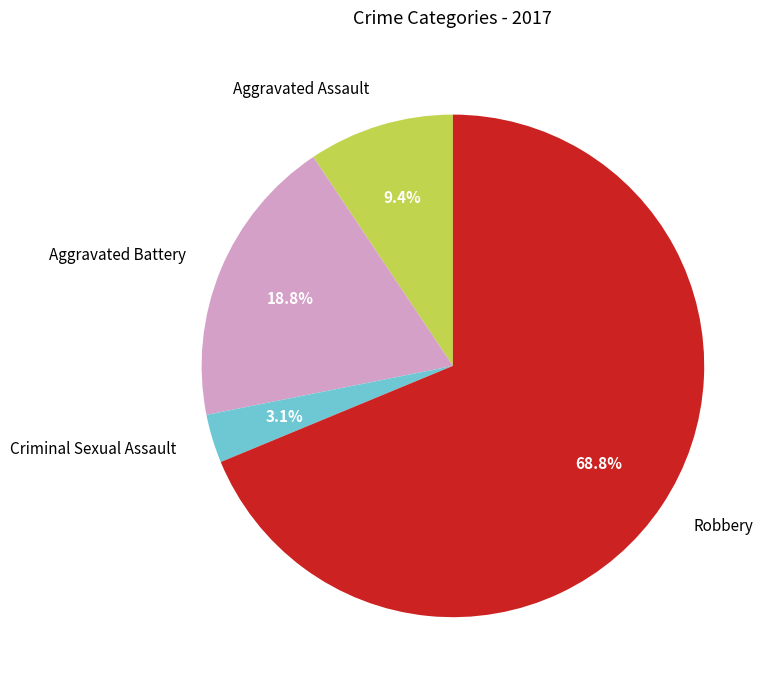

To the nearest percent, what is the difference between the Aggravated Assault and Aggravated Battery slice percentages?

9%